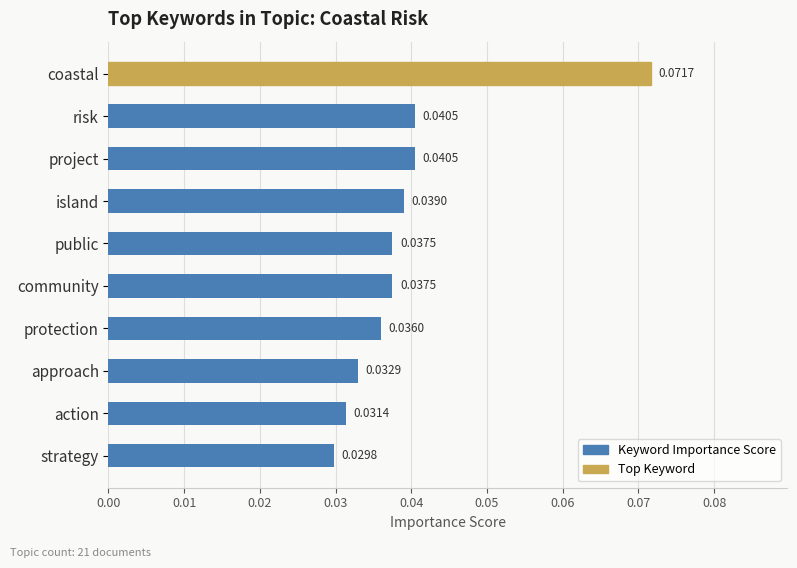

What is the label of the 9th bar from the top?

action